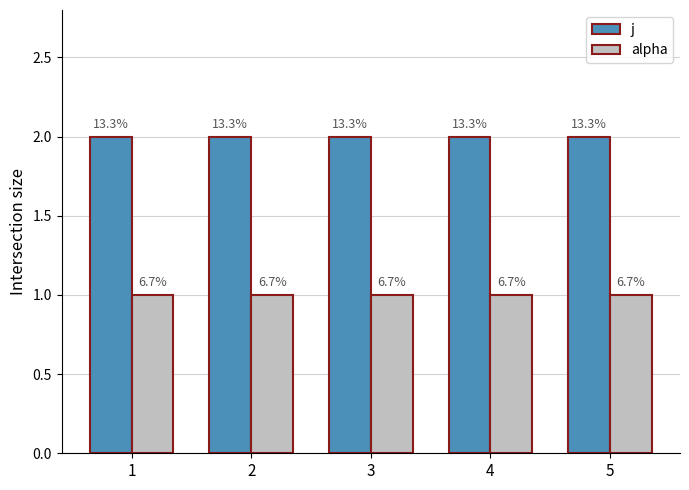

What are all the series names shown in the legend?

j, alpha